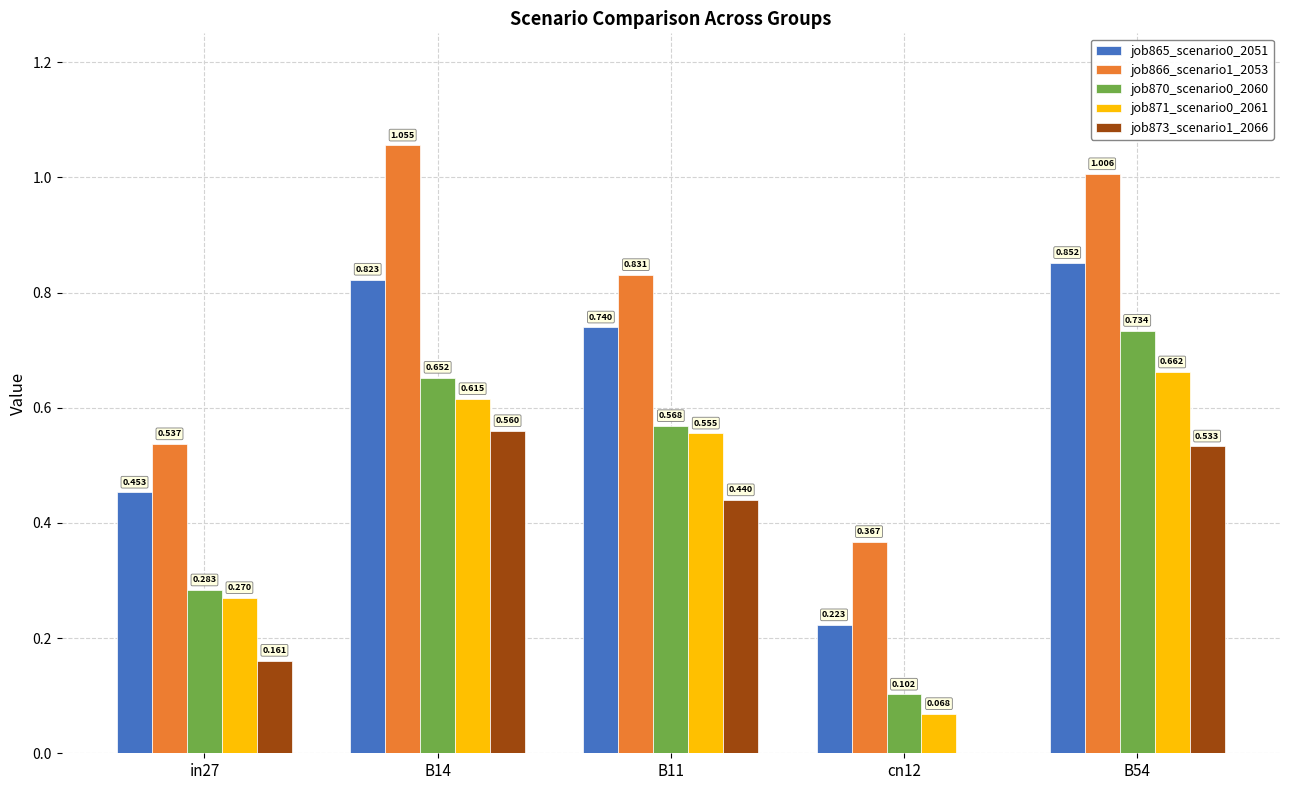

Is the value of job866_scenario1_2053 at B11 greater than the value of job865_scenario0_2051 at B54?

No